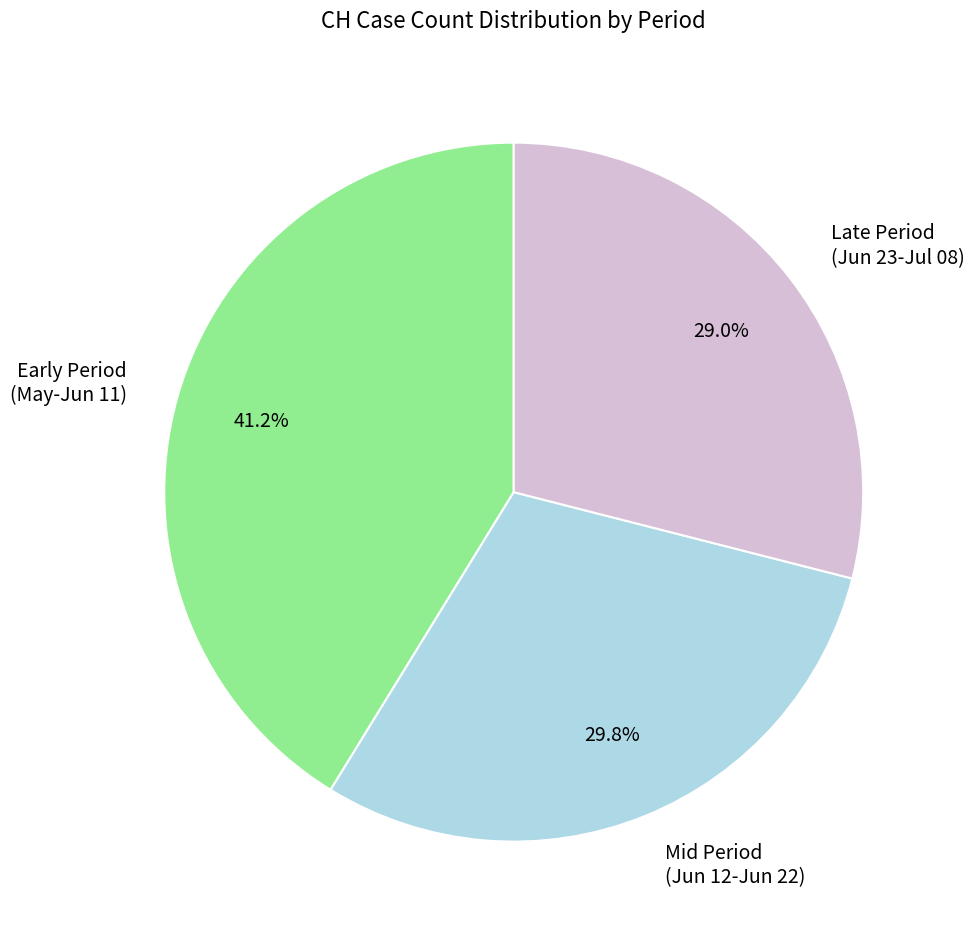

What percentage is NOT represented by Mid Period (Jun 12-Jun 22)?

70.2%